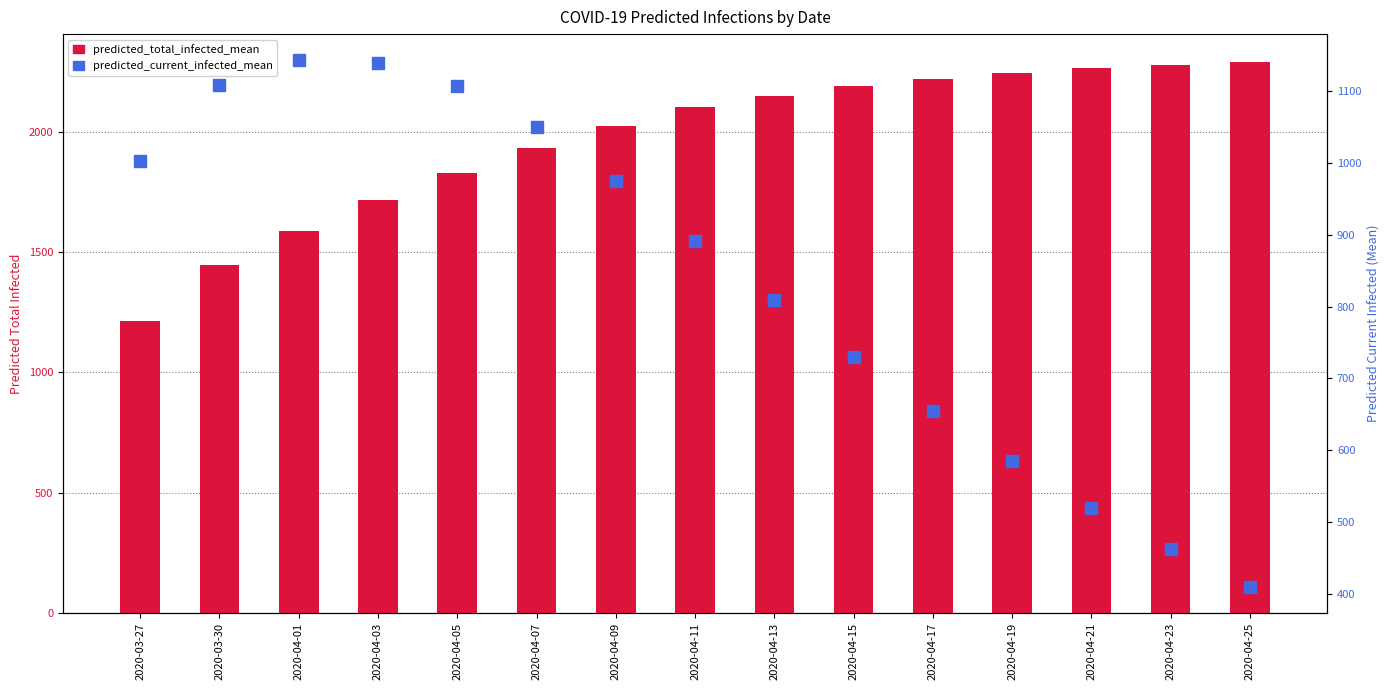

The predicted_total_infected_mean series shows 671 at 2020-04-23. True or false?

False